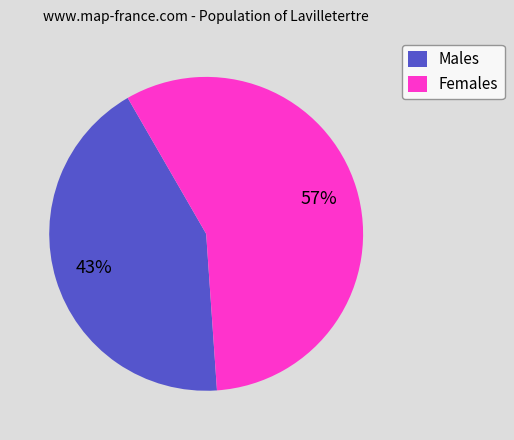

The Males slice represents 57% of the pie. True or false?

False